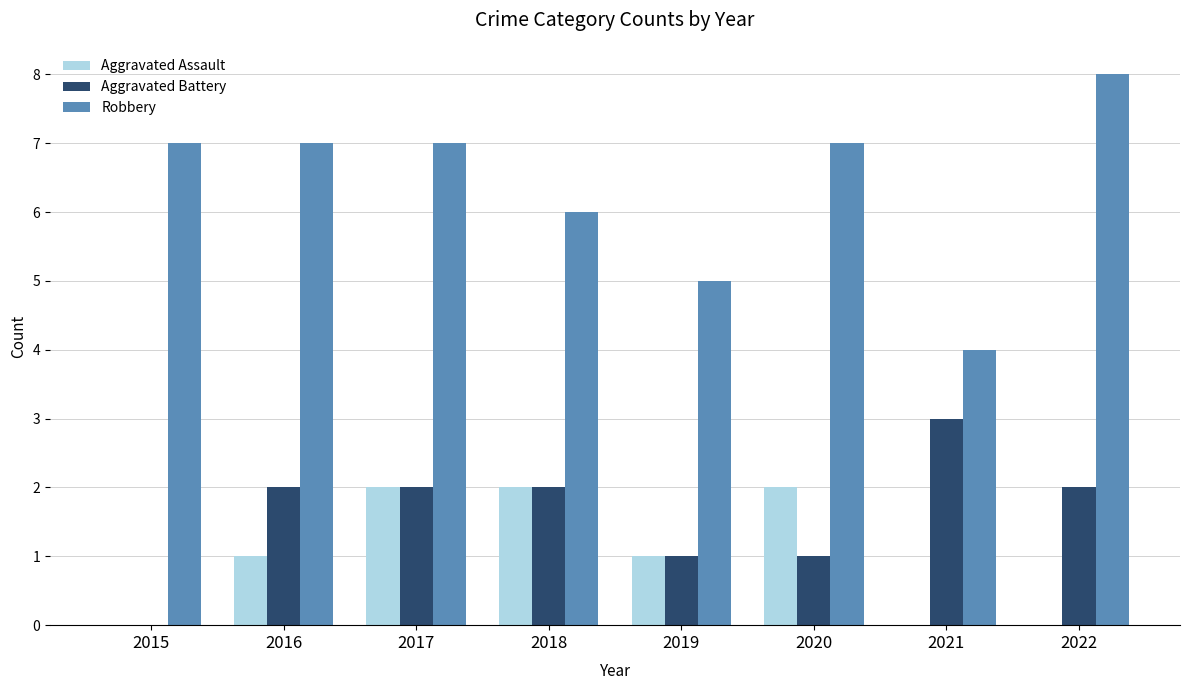

Are the bars grouped side by side (vs. stacked)?

Yes